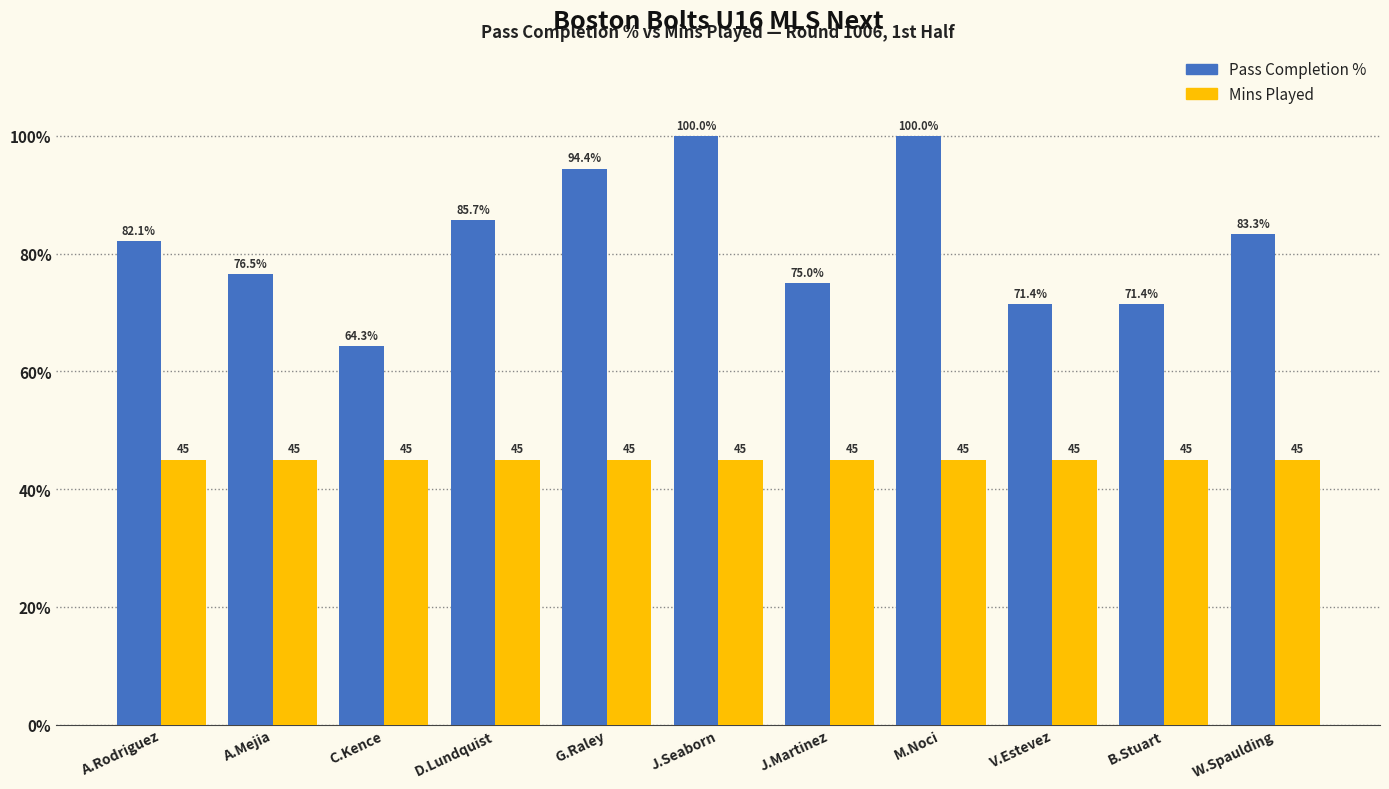

Is the value of Pass Completion % at M.Noci greater than the value of Mins Played at J.Martinez?

Yes